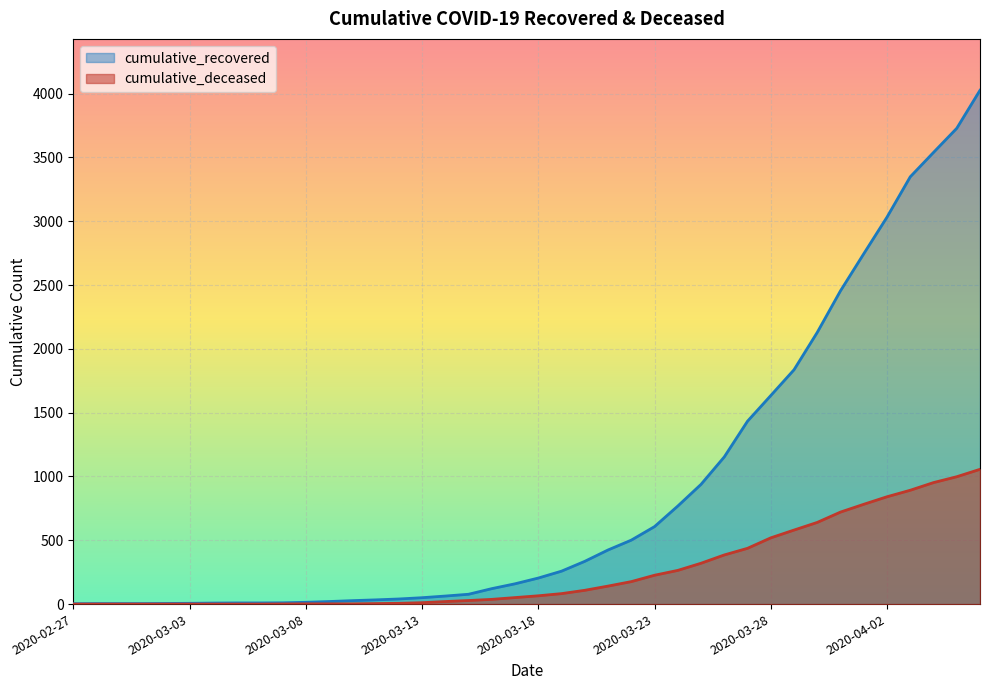

At how many categories does at least one series exceed 2871?

5